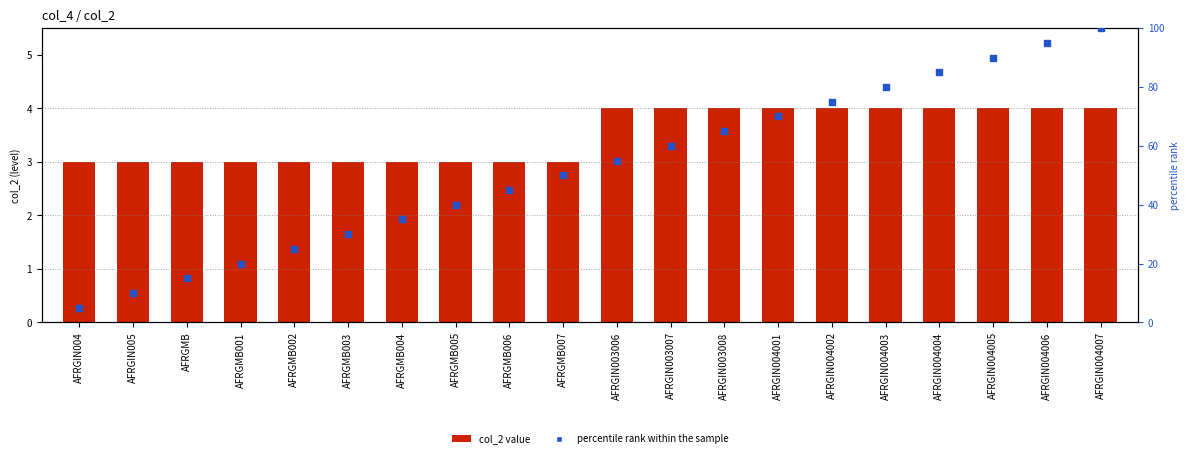

At how many categories does at least one series exceed 16?

17